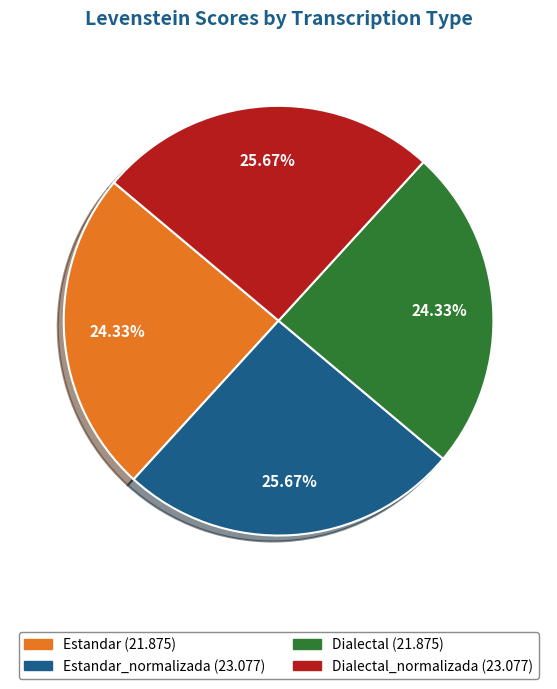

Is there any slice that represents more than half of the pie?

No